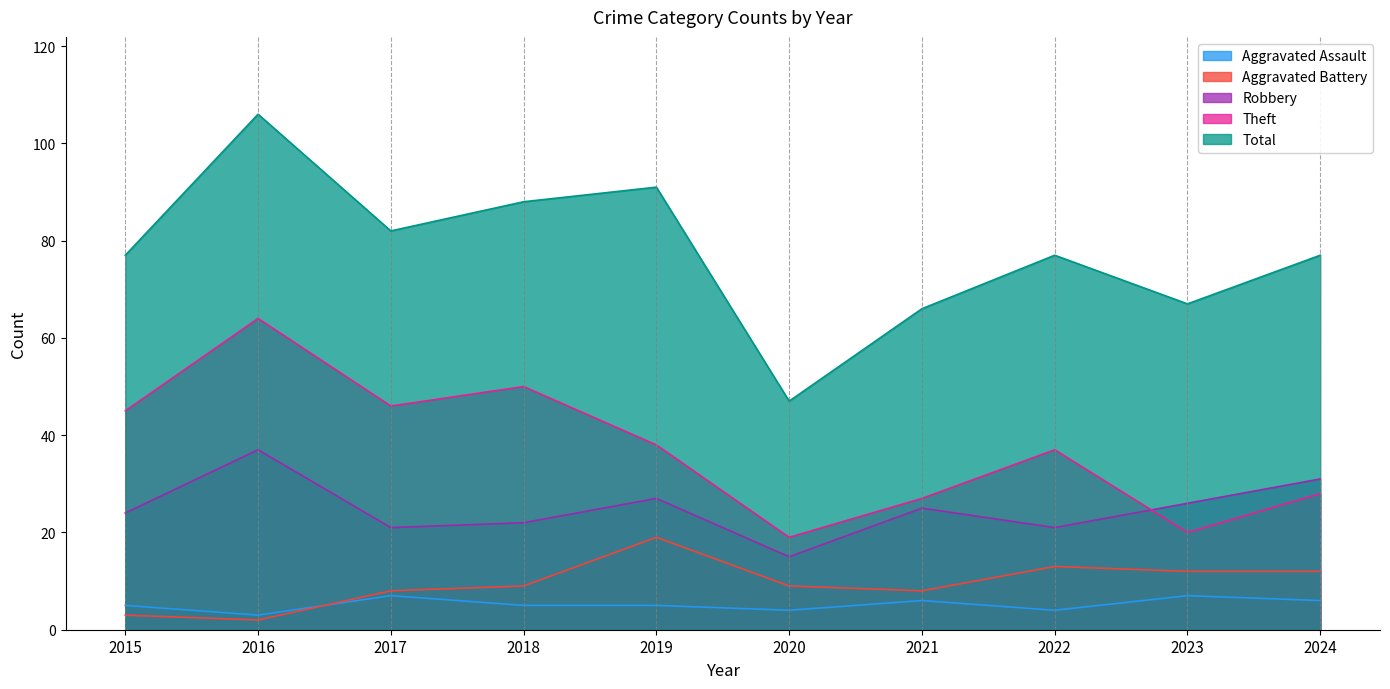

How many lines are shown in the chart?

5